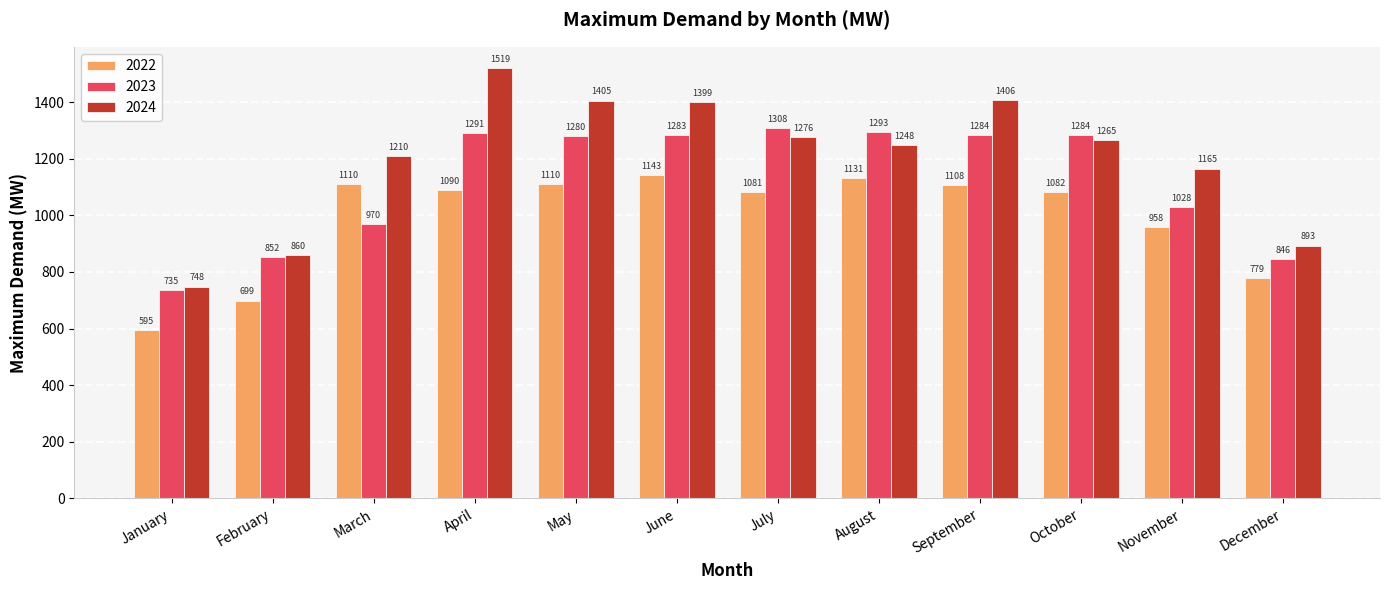

Reading left to right, extract all data points from this chart.

2022: January=595	February=699	March=1110	April=1090	May=1110	June=1143	July=1081	August=1131	September=1108	October=1082	November=958	December=779
2023: January=735	February=852	March=970	April=1291	May=1280	June=1283	July=1308	August=1293	September=1284	October=1284	November=1028	December=846
2024: January=748	February=860	March=1210	April=1519	May=1405	June=1399	July=1276	August=1248	September=1406	October=1265	November=1165	December=893